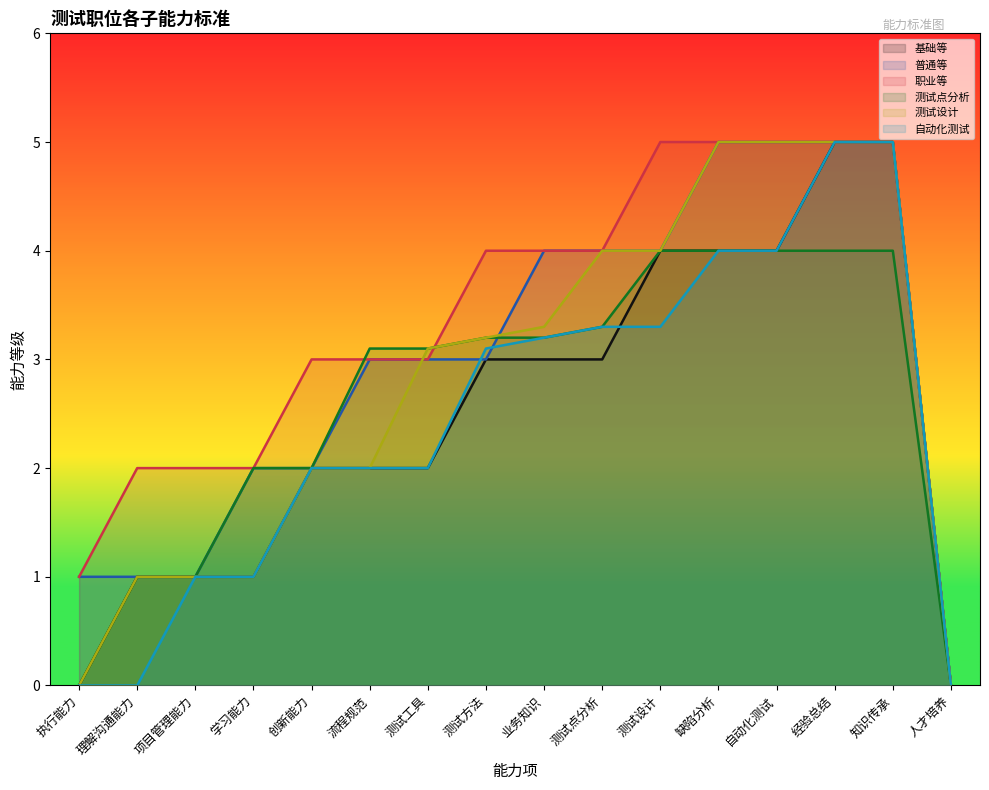

At how many categories does at least one series exceed 1?

14